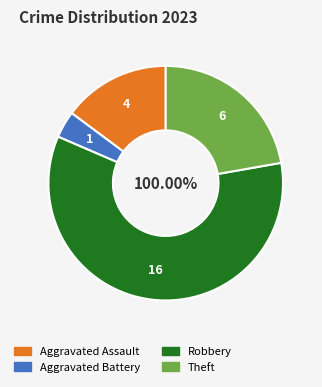

Which category accounts for the majority?

Robbery